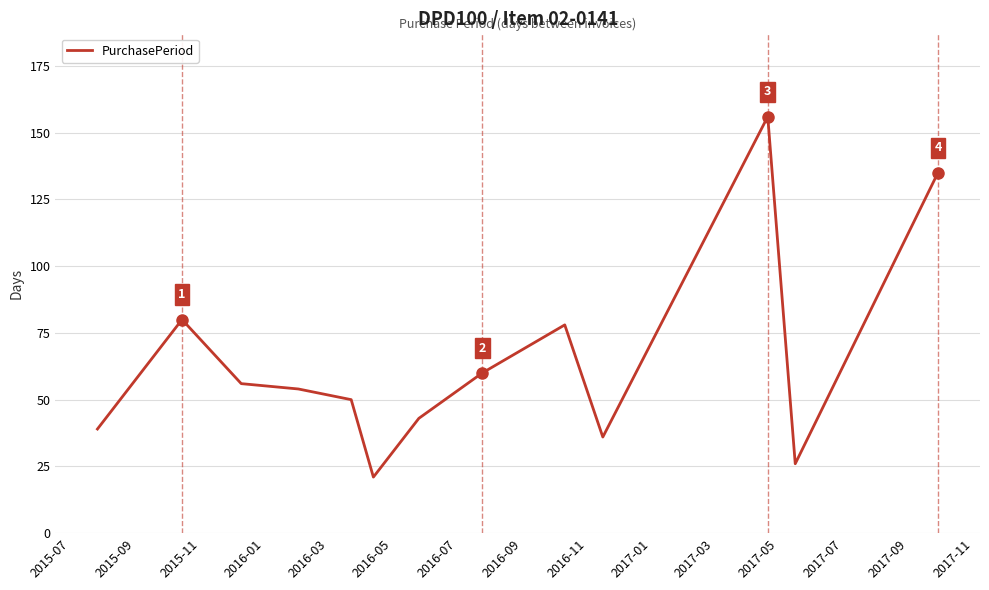

How many values are below 54?

6